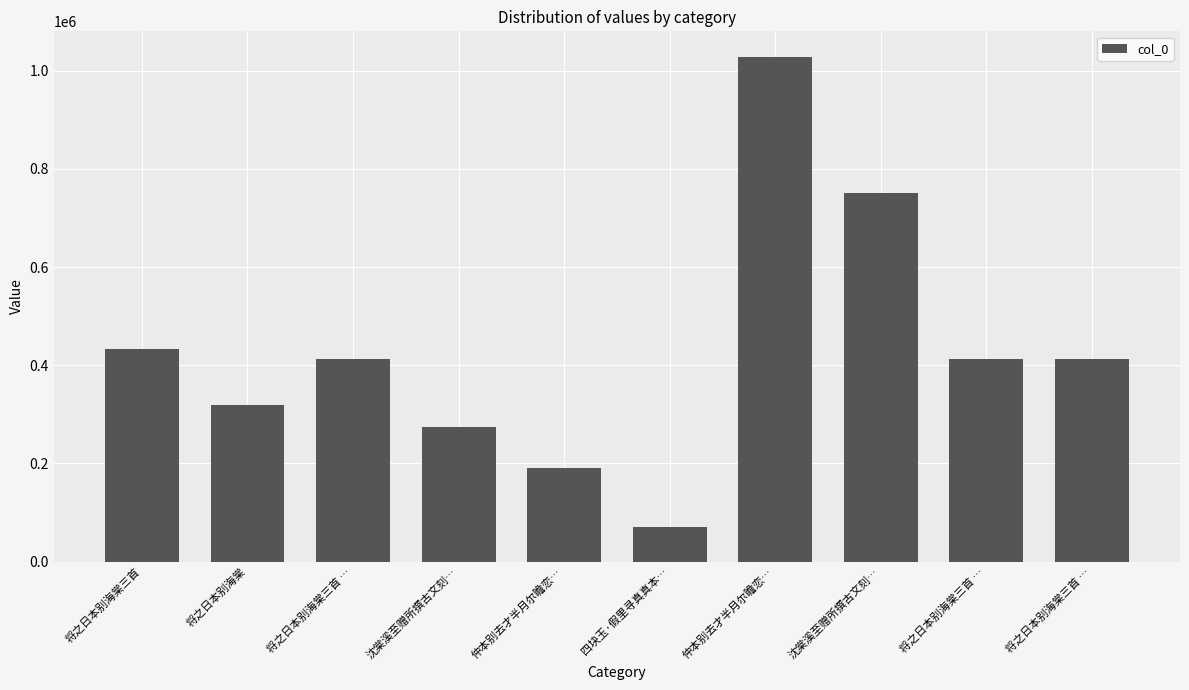

Reading left to right, what are all the values shown in this chart?

将之日本别海棠三首=432772	将之日本别海棠=319626	将之日本别海棠三首 …=411768	沈棠溪至赠所撰古文刻…=274211	仲本别去才半月尔瞻恋…=191195	四块玉·假里寻真真本…=70829	仲本别去才半月尔瞻恋…=1028790	沈棠溪至赠所撰古文刻…=749939	将之日本别海棠三首 …=411769	将之日本别海棠三首 …=411767